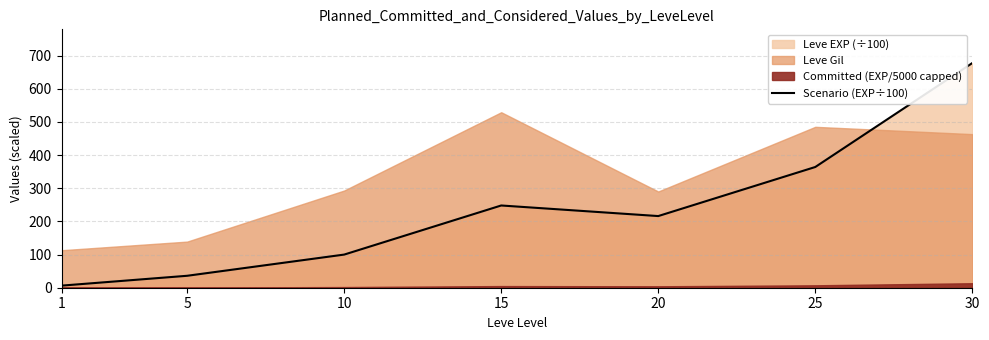

What is the value of the 3rd point from the left?

99.9